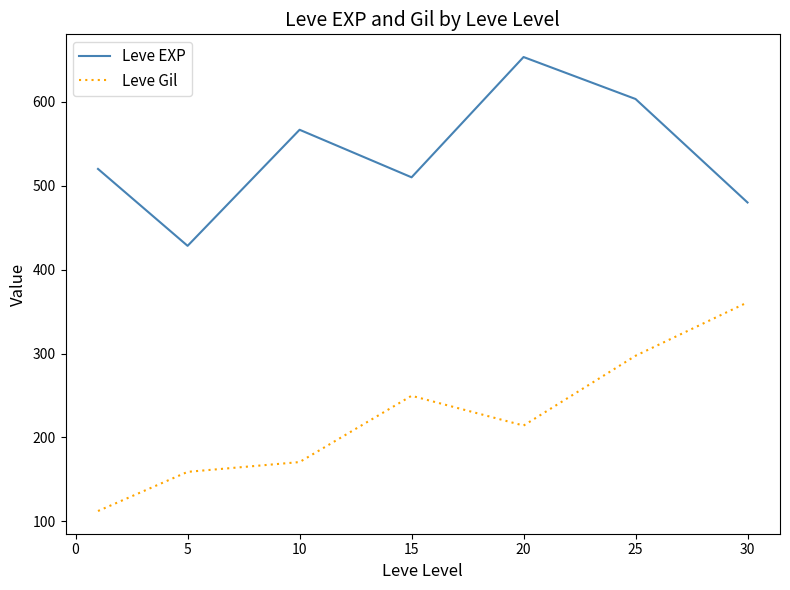

List the series in order of their overall mean, lowest first.

Leve Gil, Leve EXP